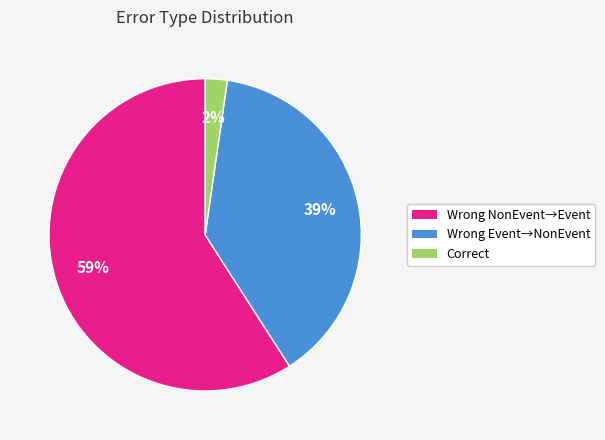

To the nearest percent, what is the average slice percentage?

33%